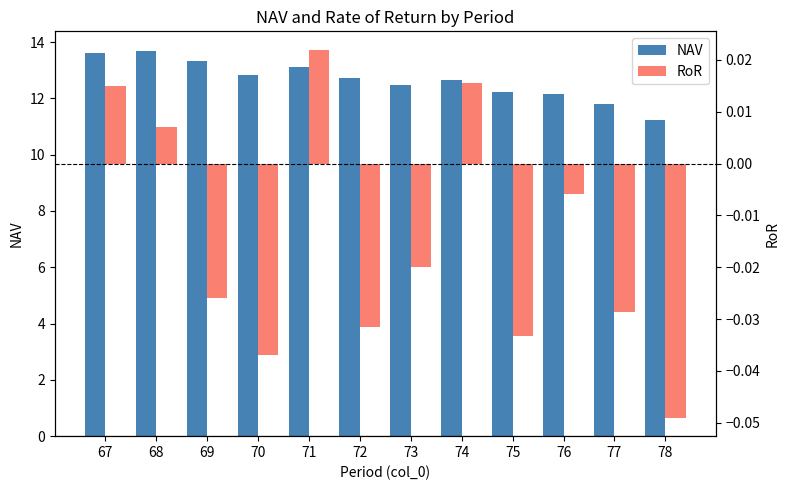

What is the value of the NAV bar at the 11th from the left?

11.8